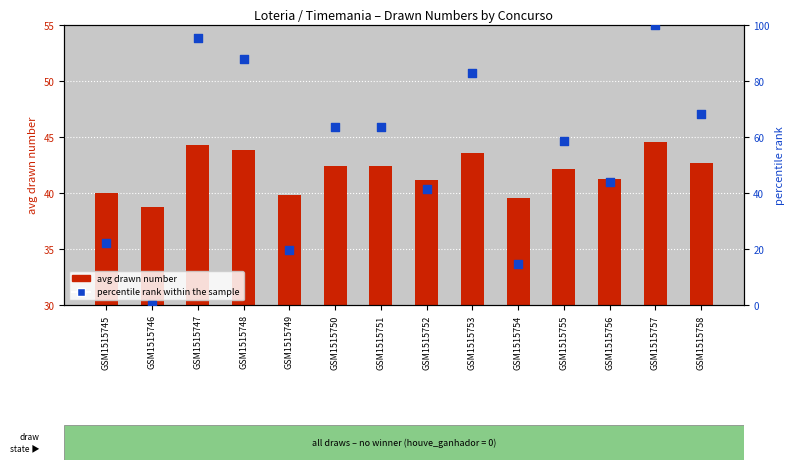

At which category is the sum across all series the highest?

GSM1515757